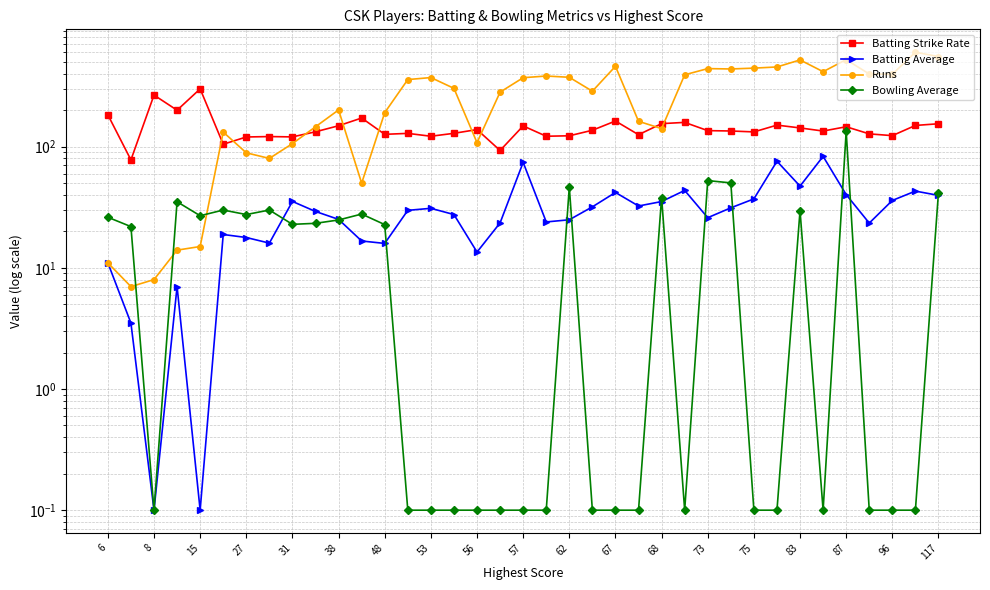

What is the sum of all Batting Average values?

1112.9